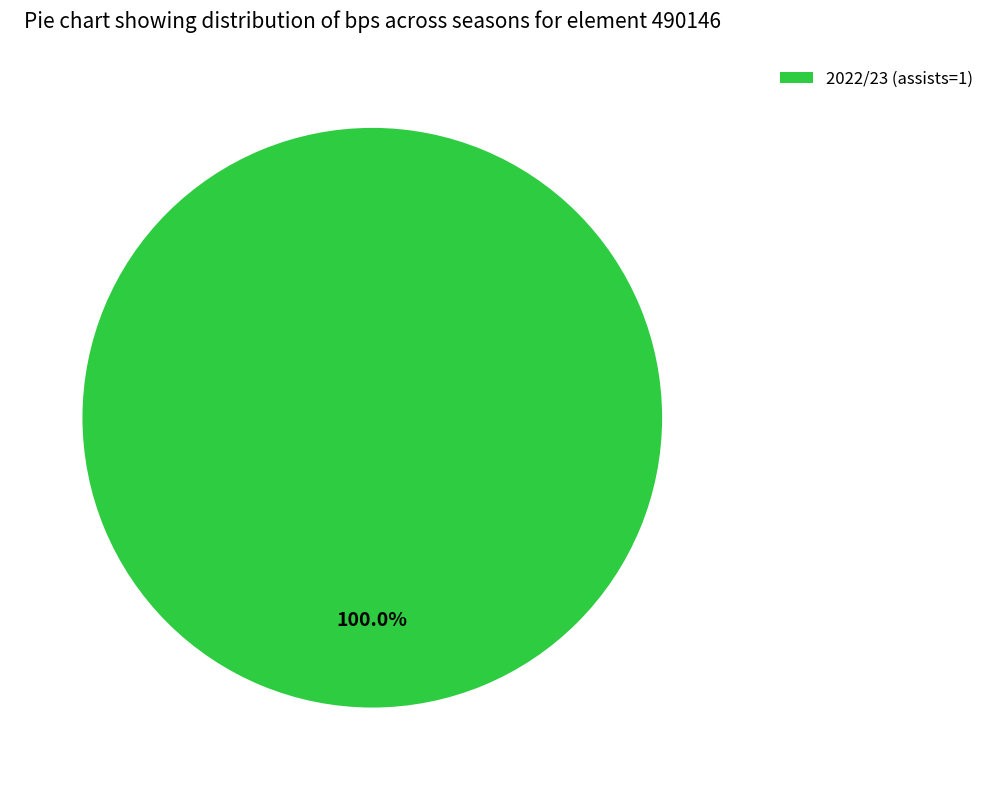

Rank the categories by value from lowest to highest.

2022/23 (assists=1)